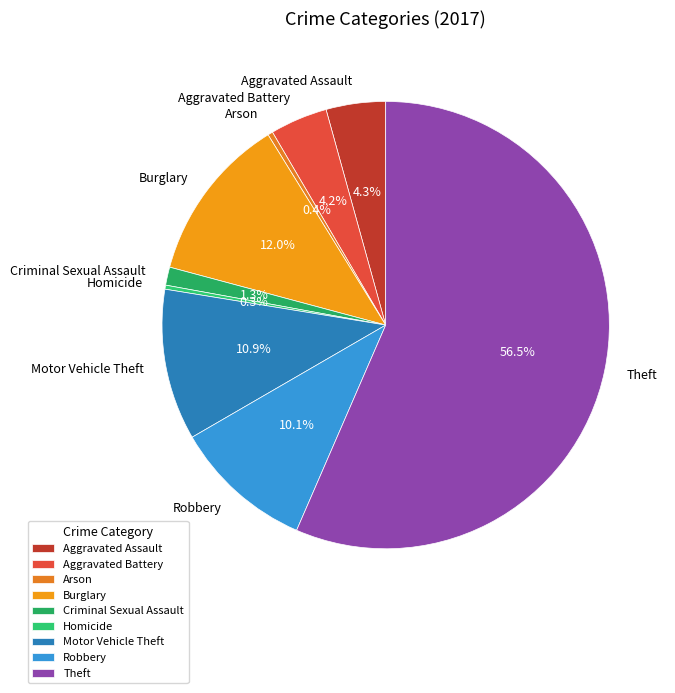

What percentage is the Aggravated Battery slice, to the nearest percent?

4%